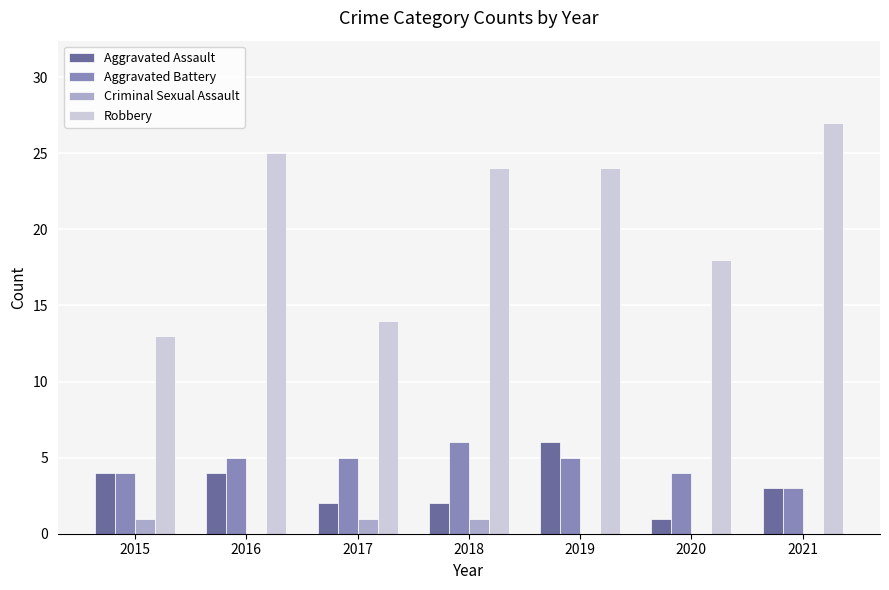

Which series has the largest total across all categories?

Robbery